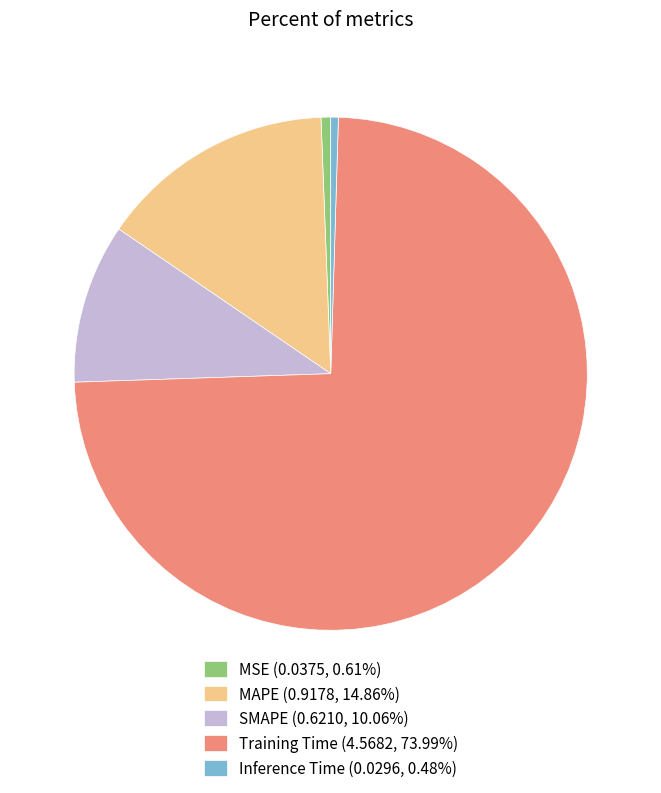

Is the sum of MAPE (0.9178, 14.86%) and SMAPE (0.6210, 10.06%) greater than half?

No